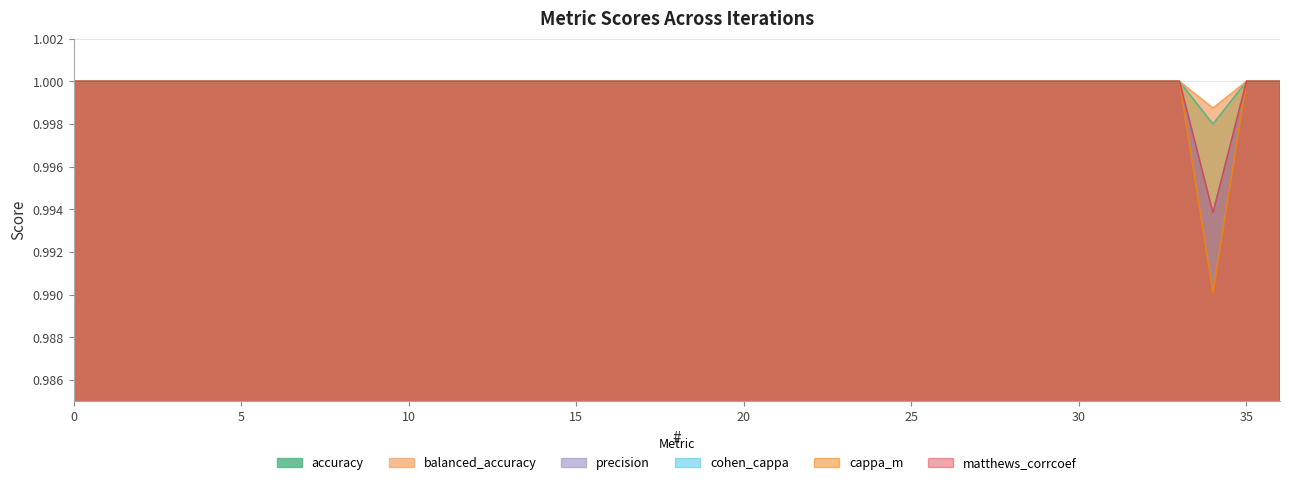

Which category has the lowest value across all series?

34